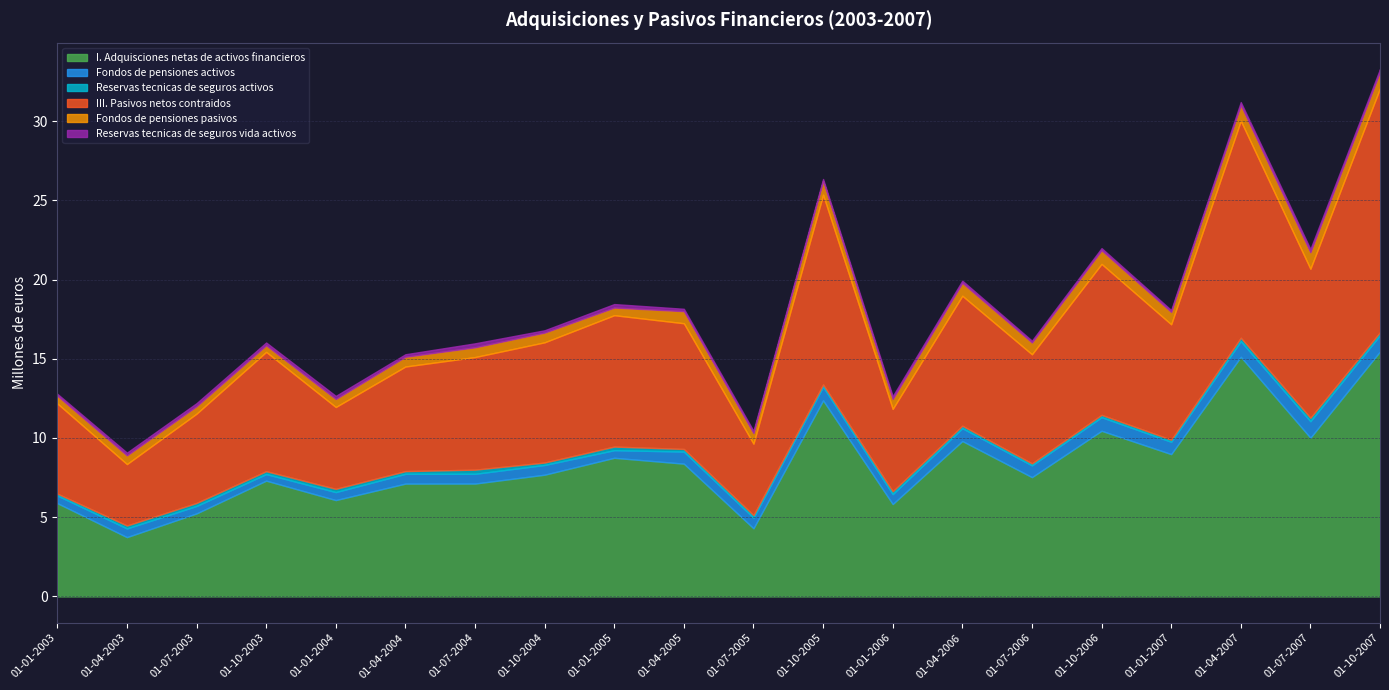

What is the spread (max minus min) of values at 01-07-2004?

6873484